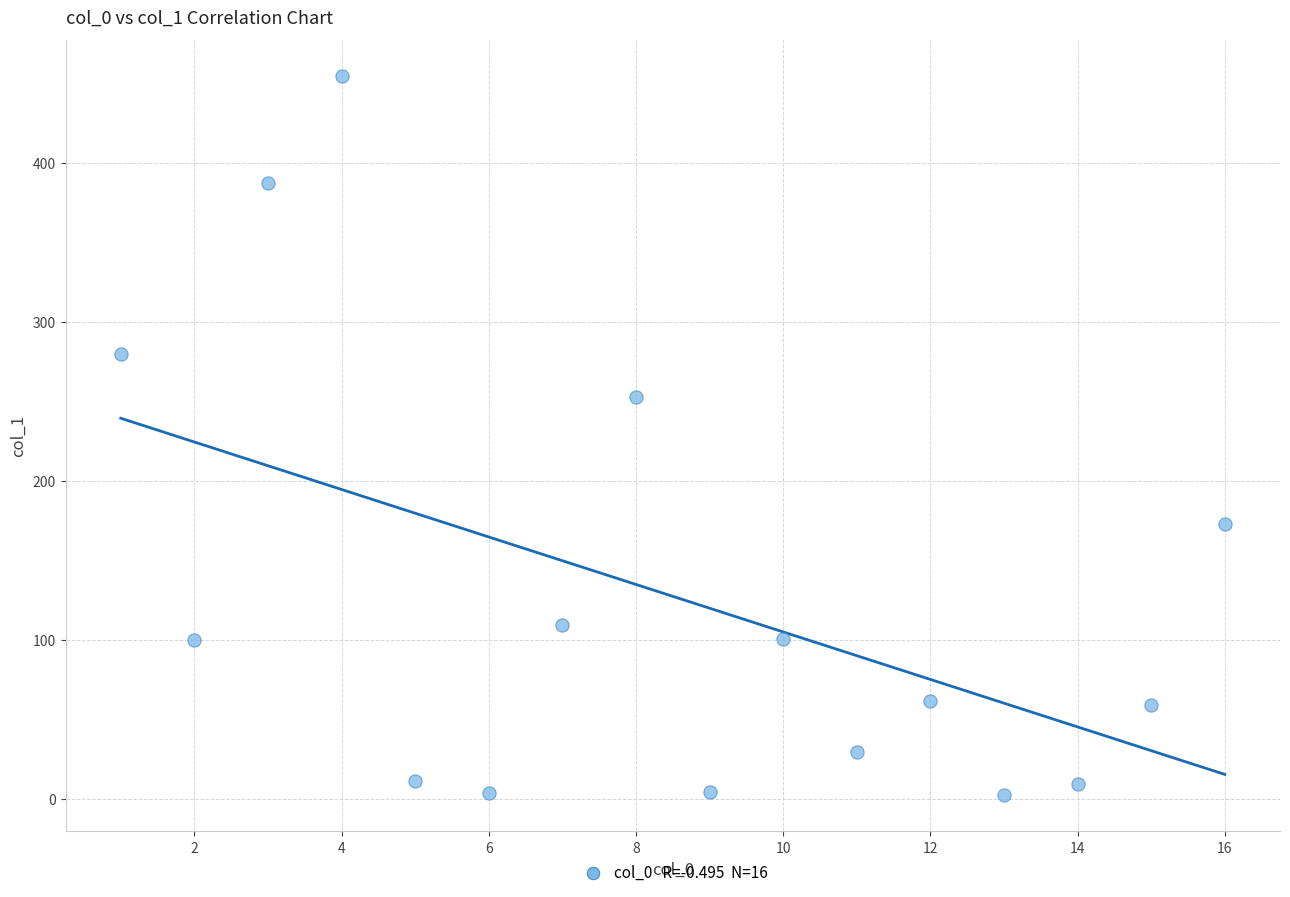

What is the range of Y values (max minus min)?

452.3